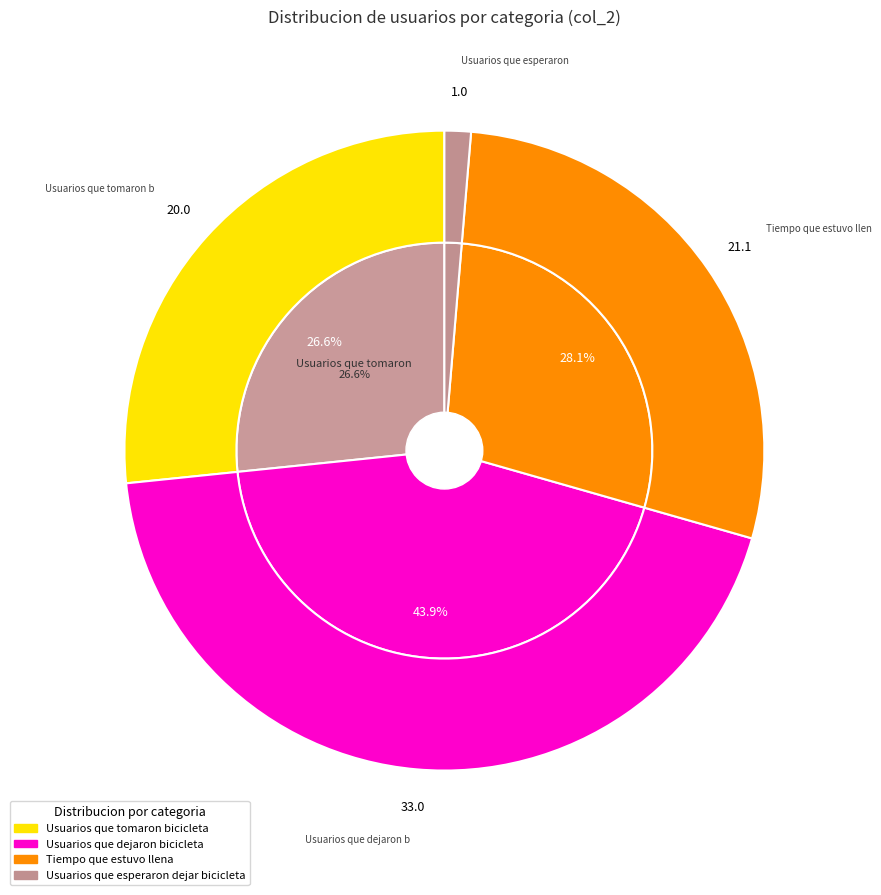

To the nearest percent, what portion does Usuarios que dejaron bicicleta represent?

44%